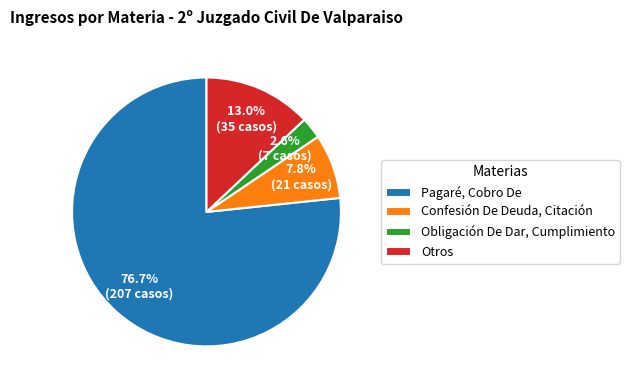

To the nearest percent, what is the average slice percentage?

25%